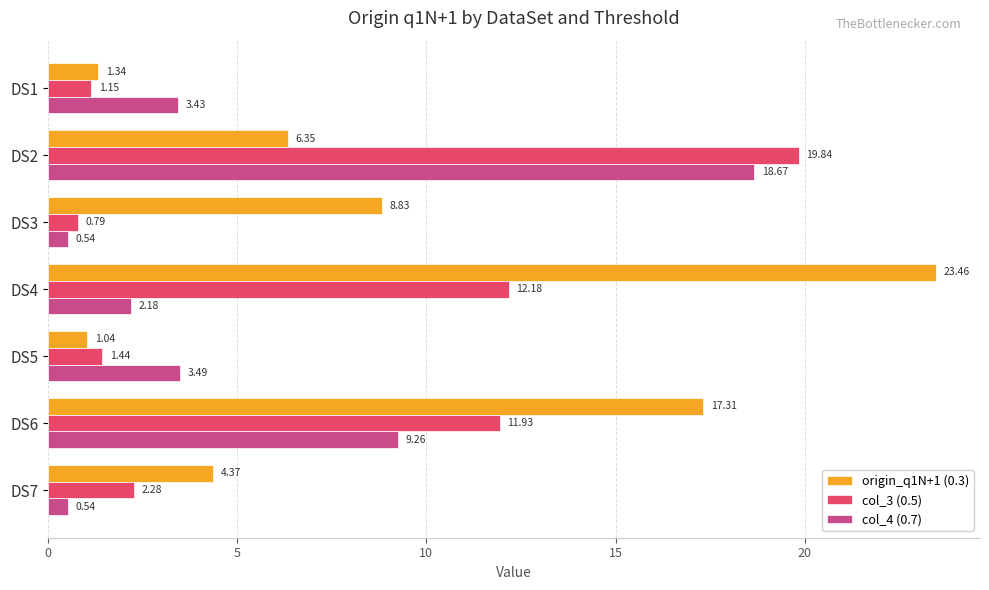

Rank the series by their average value, from highest to lowest.

origin_q1N+1 (0.3), col_3 (0.5), col_4 (0.7)